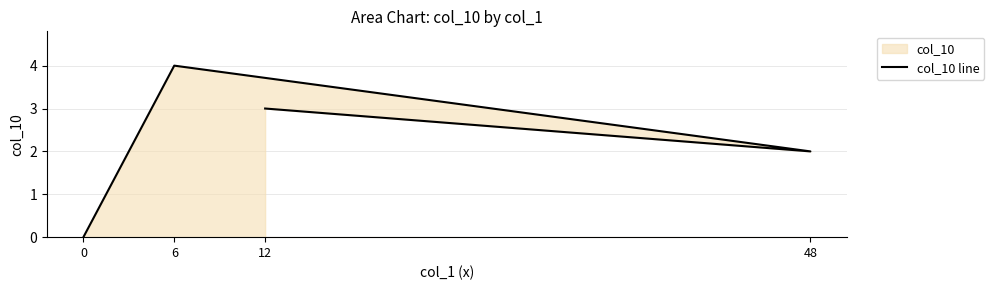

What is the label of the 4th point from the left?

12